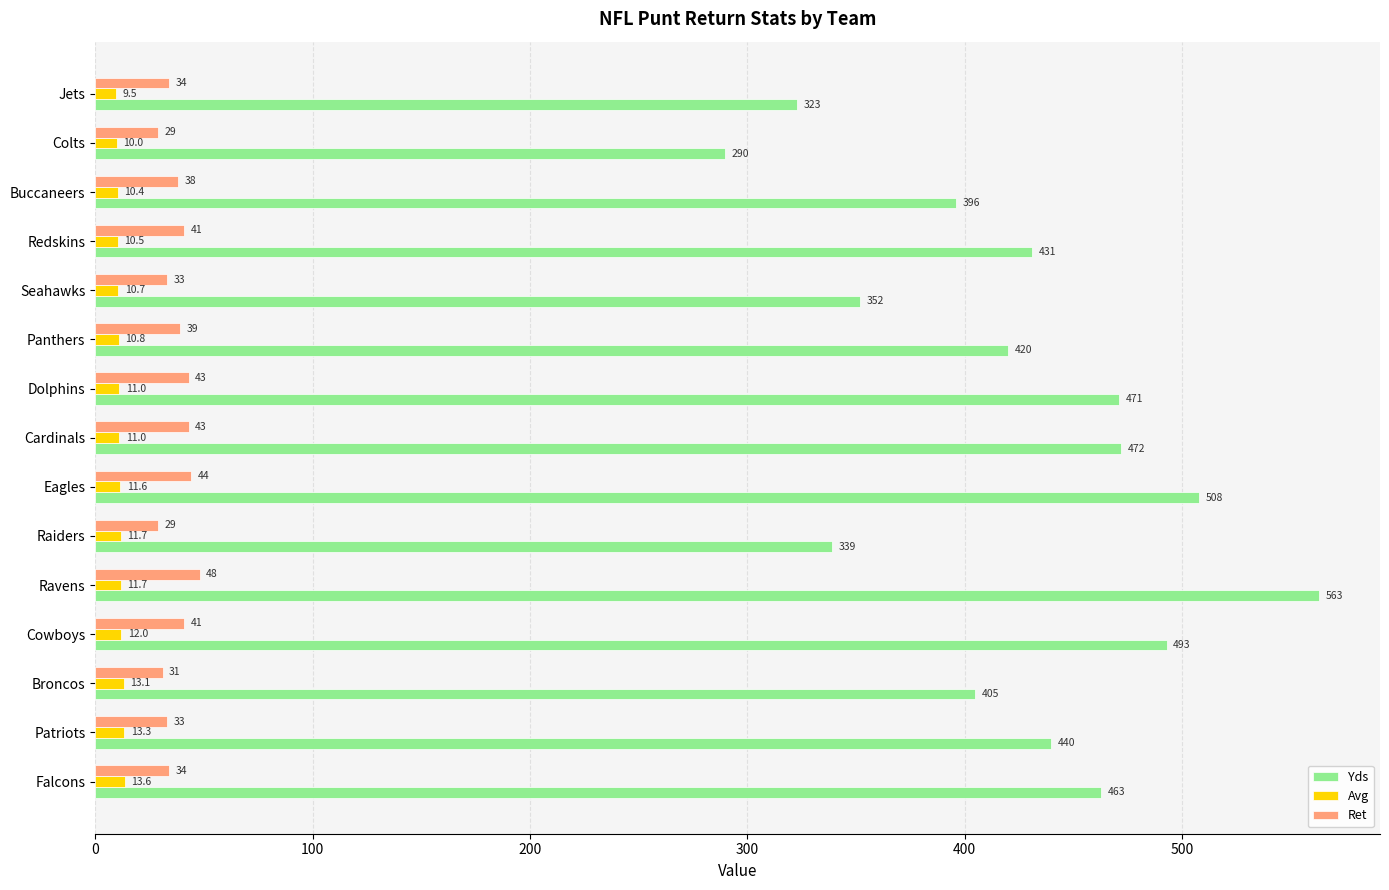

What is the difference between the maximum and minimum values in the Ret series?

19.0